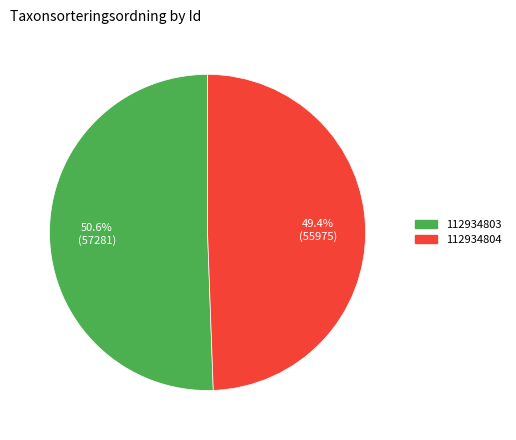

Approximately how many times larger is the value at 112934804 compared to 112934803?

1.0